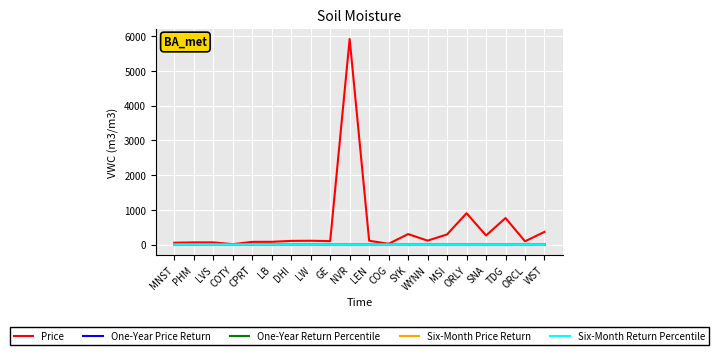

At which category is the sum across all series the highest?

NVR